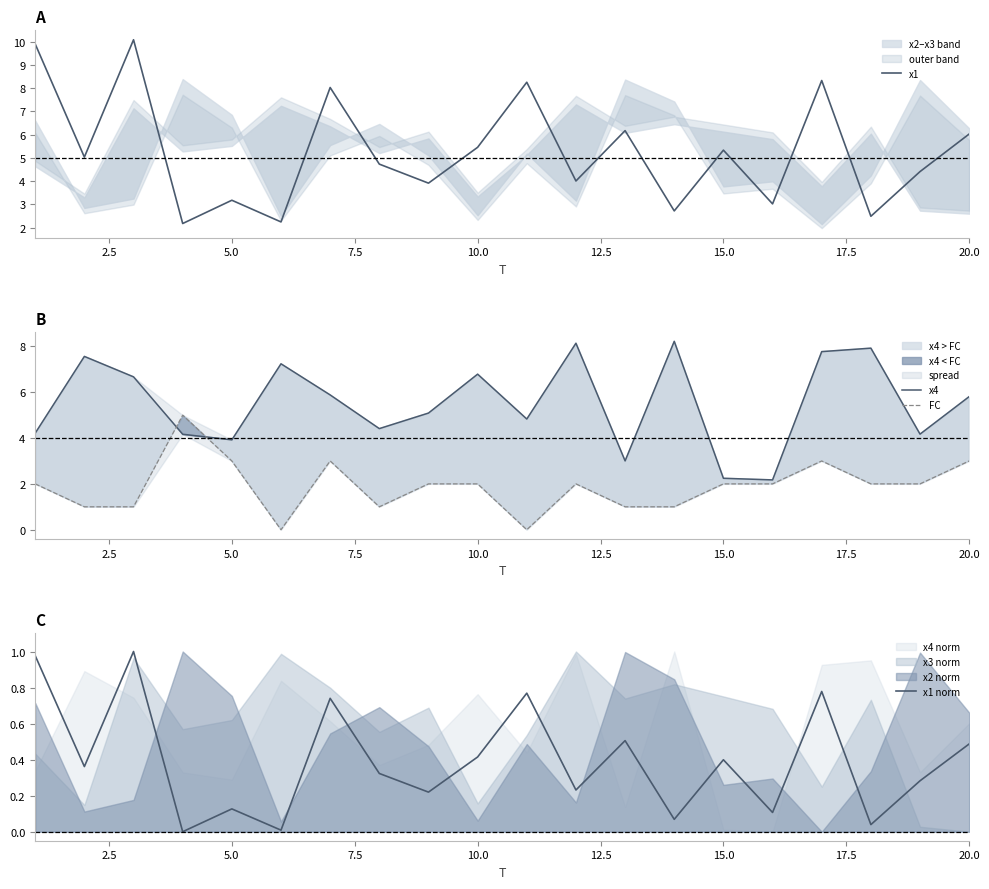

What is the highest value of the x1 series?

10.1